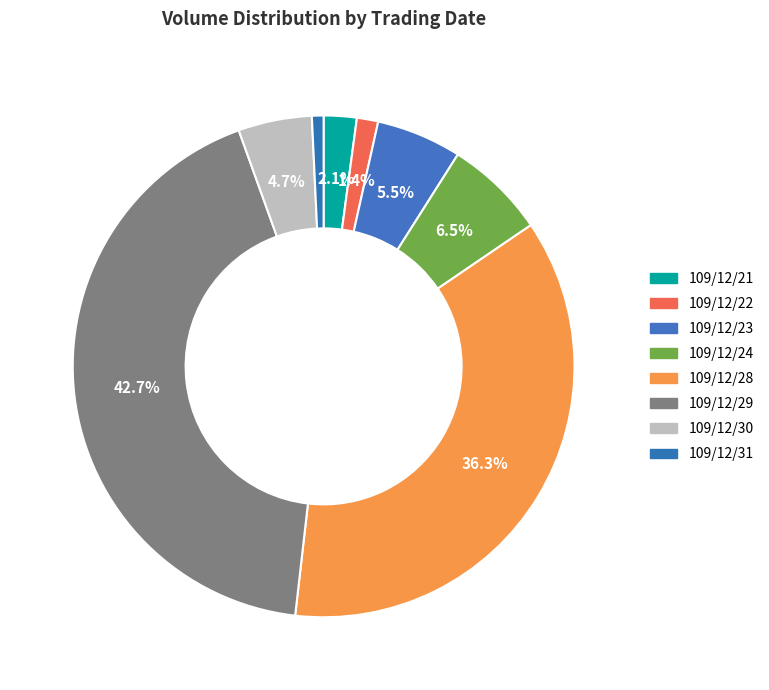

What is the largest slice in the pie chart?

109/12/29